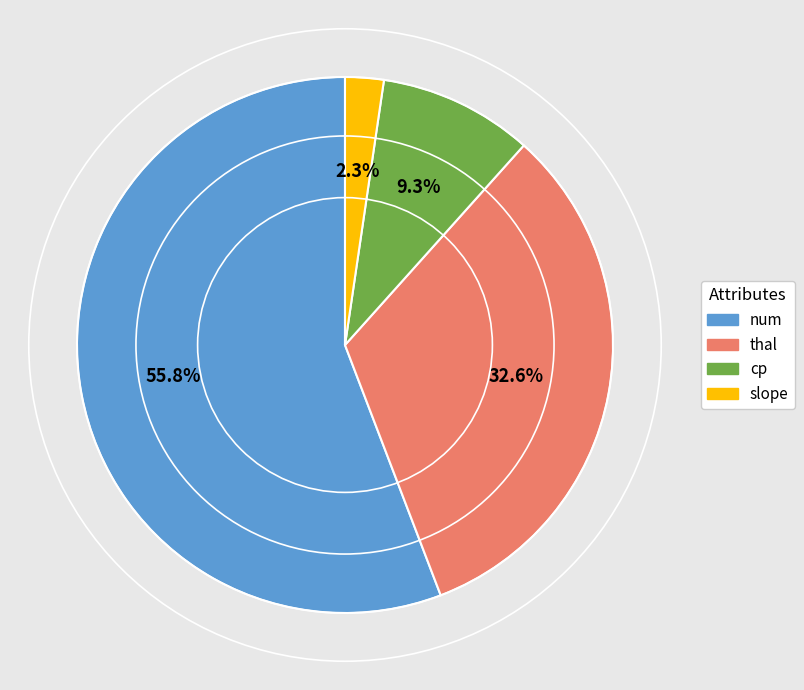

Which slice is the smallest?

slope